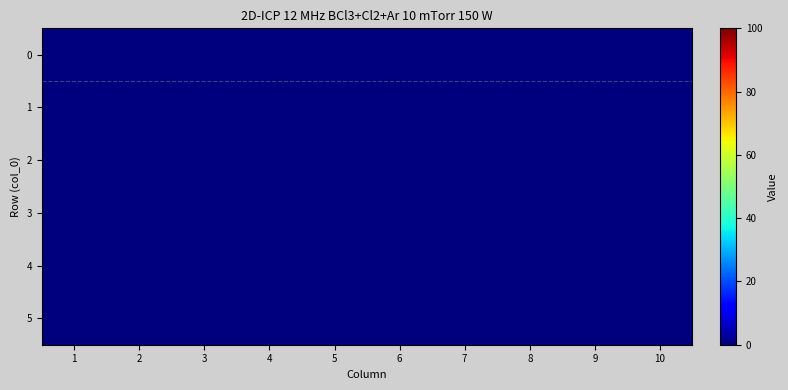

Rank the series at 5 from lowest to highest value.

1, 2, 3, 4, 5, 6, 7, 8, 9, 10, 0